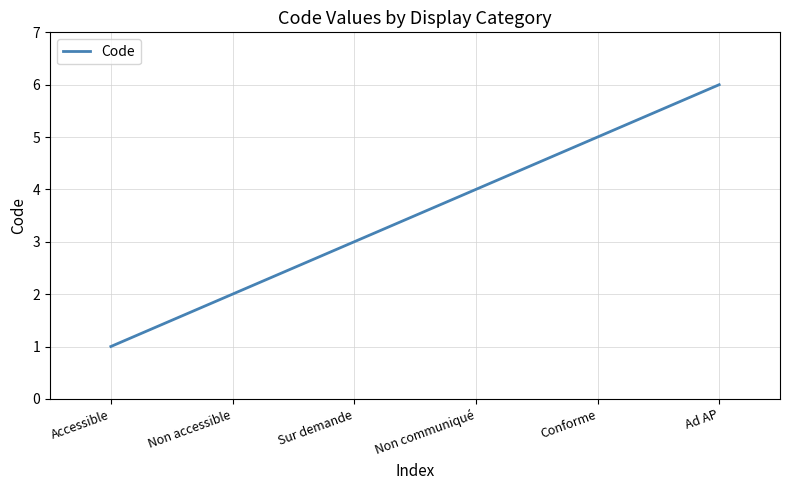

What is the greatest value displayed?

6